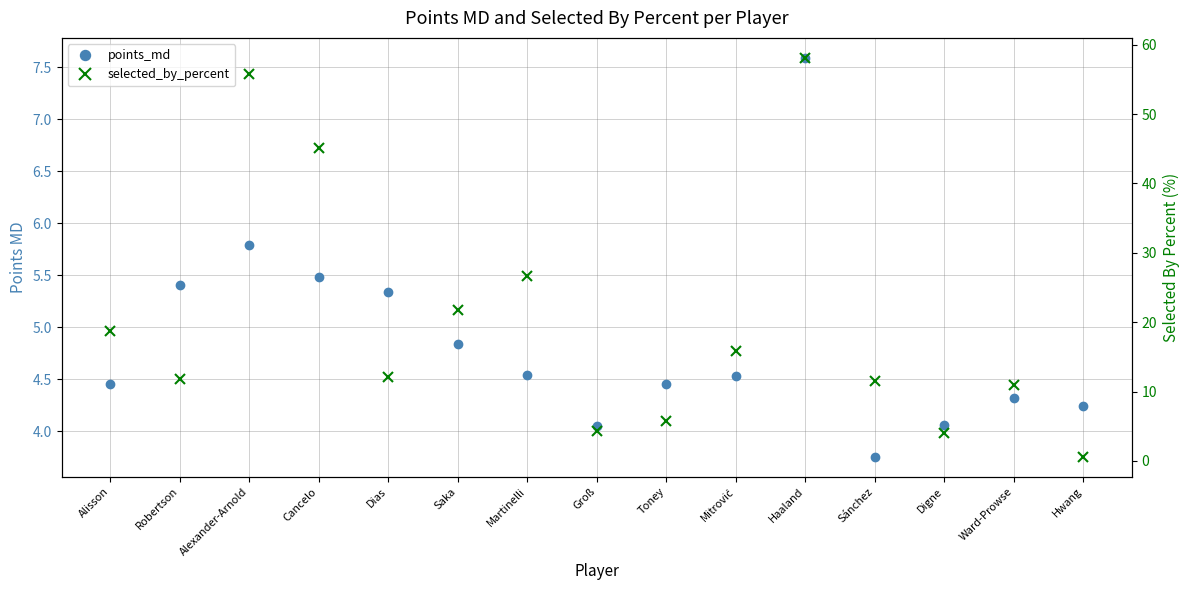

Rank the series at Alexander-Arnold from highest to lowest value.

selected_by_percent, points_md